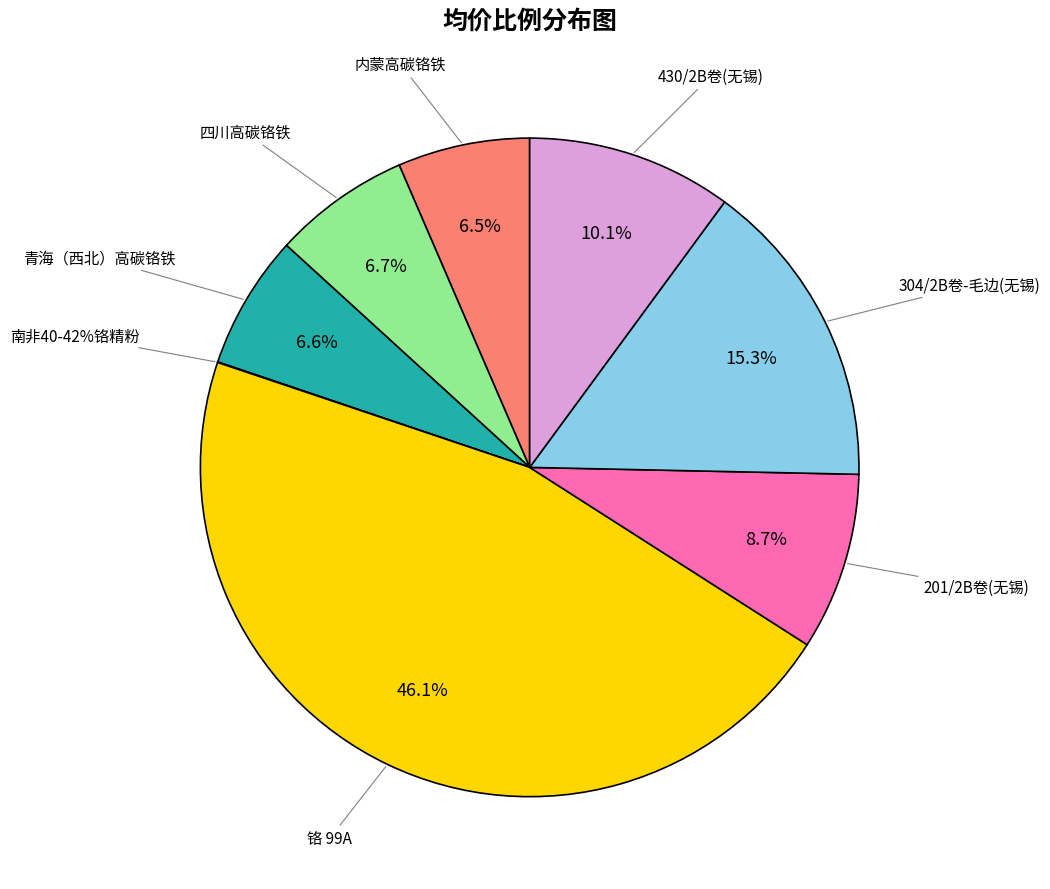

How many segments does this pie chart have?

8